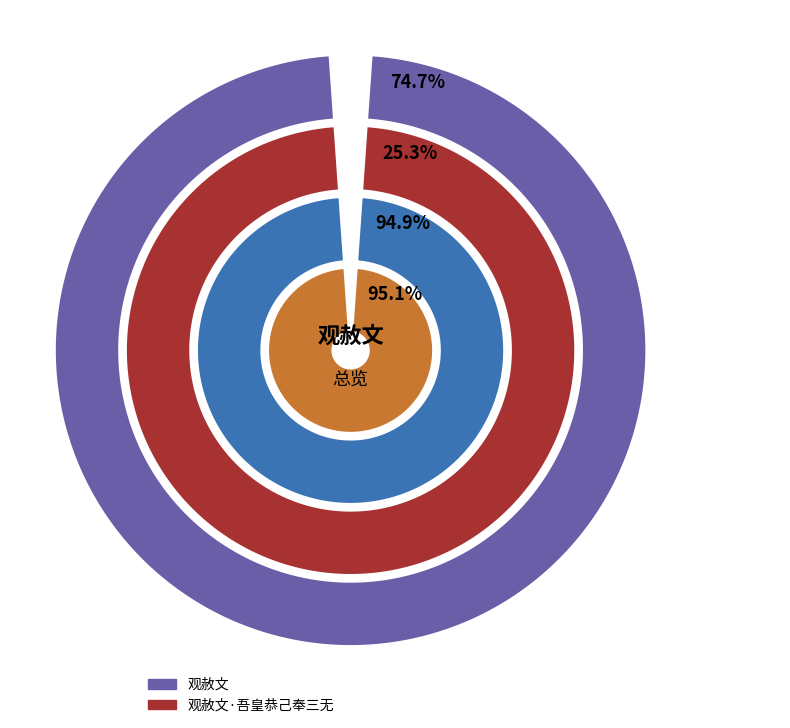

True or false: 观赦文·吾皇恭己奉三无 accounts for 17% of the total.

False